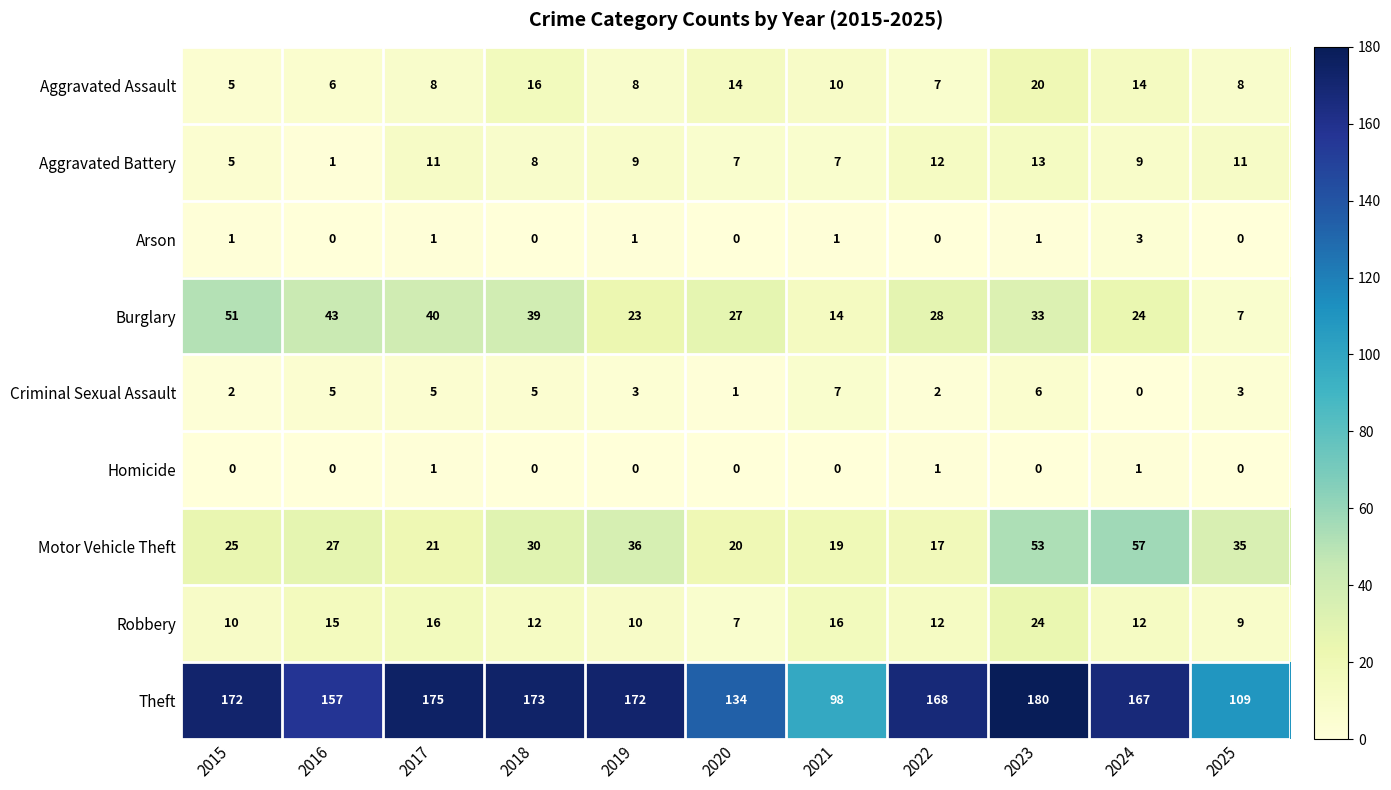

Which series has the largest range (max minus min)?

Theft